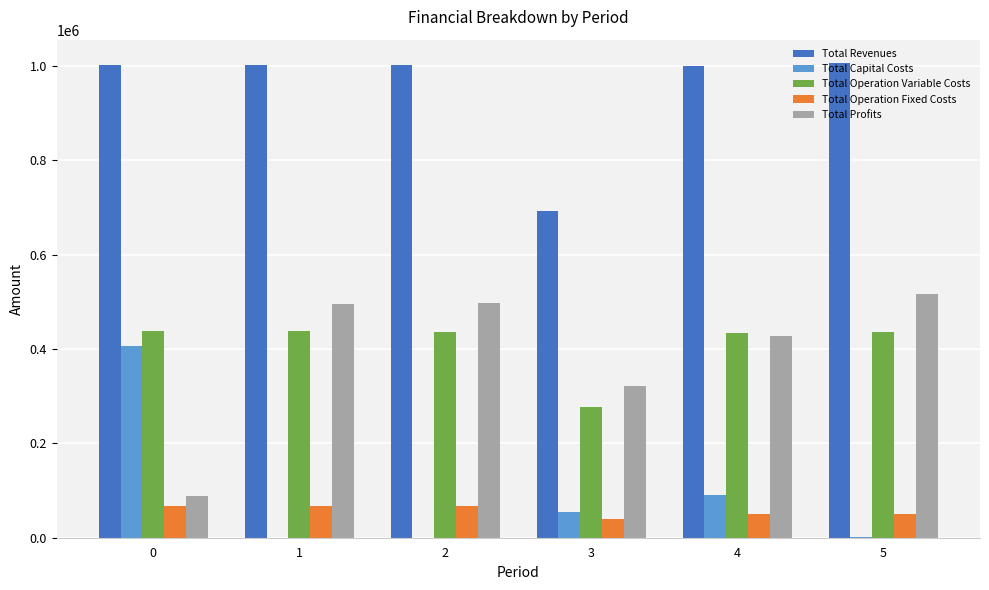

Between 2 and 3, which series saw the biggest shift?

Total Revenues